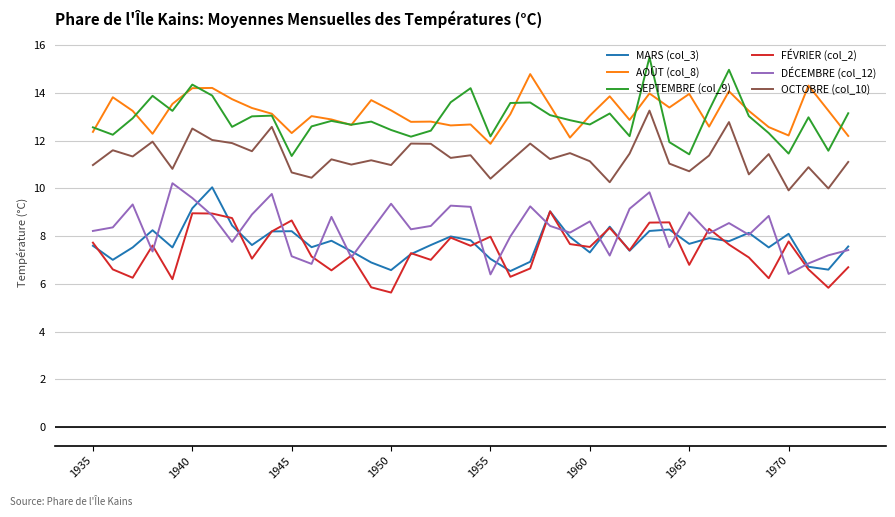

What is the maximum value shown in the chart?

15.5